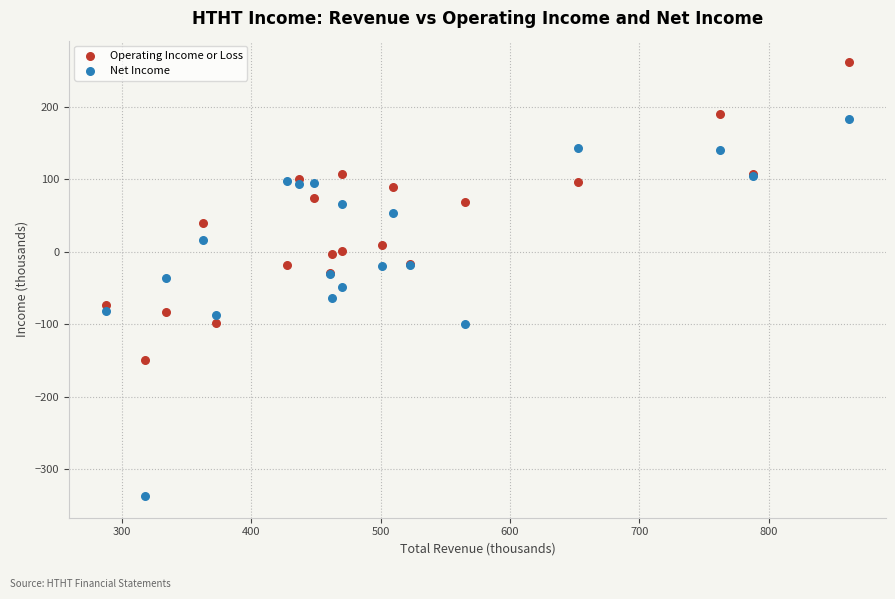

Which series contains the highest Y value?

Operating Income or Loss